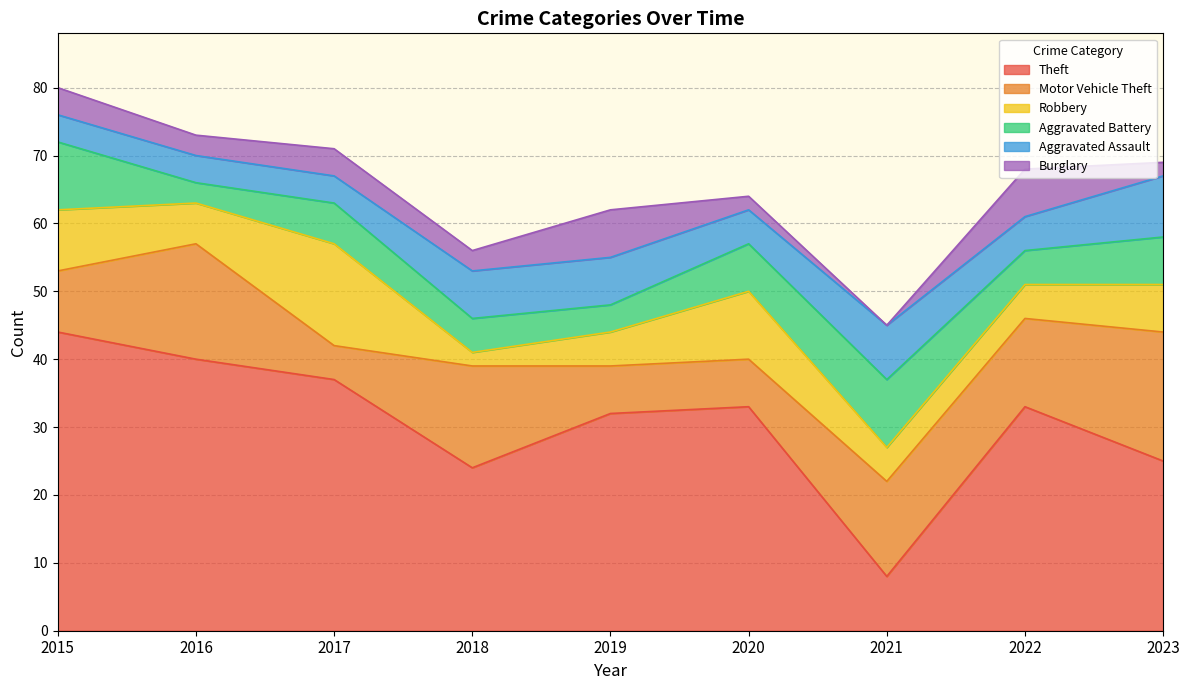

Which label corresponds to the smallest value in the chart?

2021